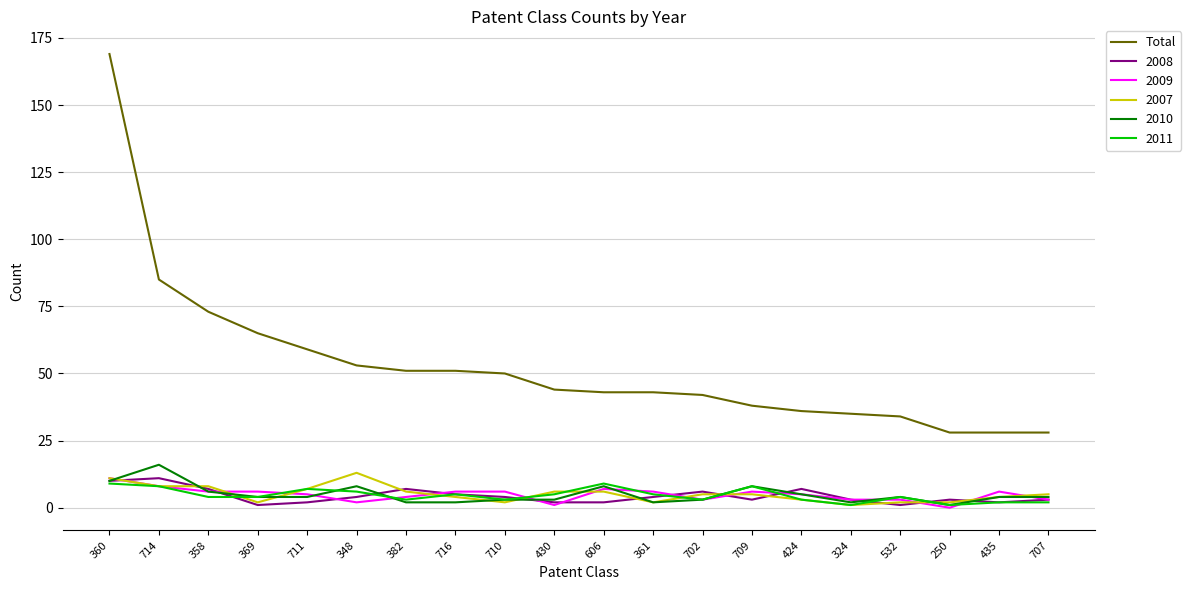

At which label is Total closest to 98?

714